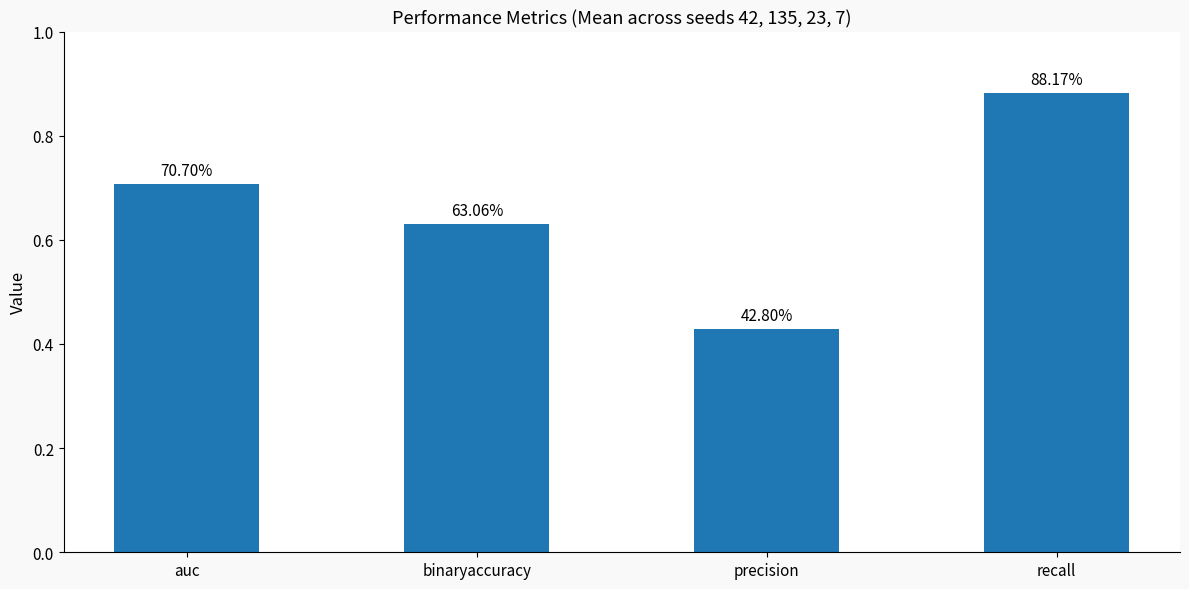

Which category has the lowest value across all series?

precision